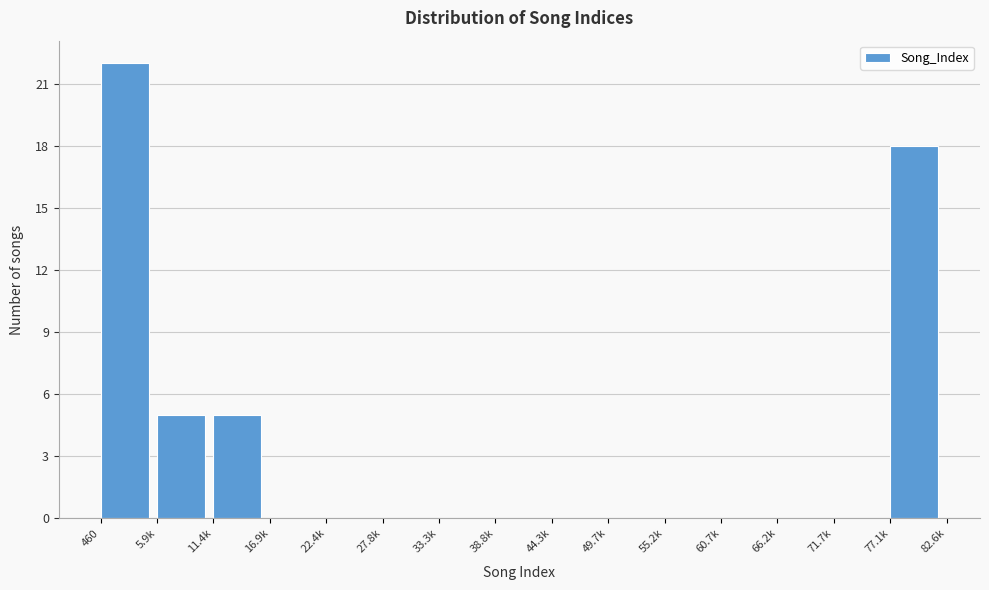

Reading left to right, extract all data points from this chart.

460=22	5.9k=5	11.4k=5	16.9k=0	22.4k=0	27.8k=0	33.3k=0	38.8k=0	44.3k=0	49.7k=0	55.2k=0	60.7k=0	66.2k=0	71.7k=0	77.1k=18